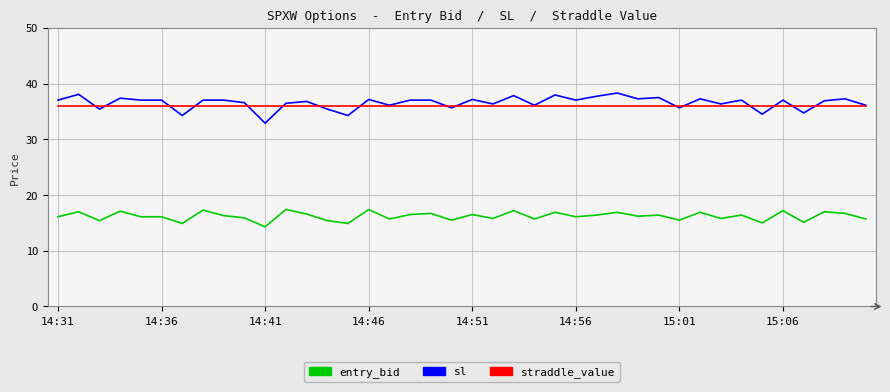

True or false: entry_bid and straddle_value cross at least once.

False